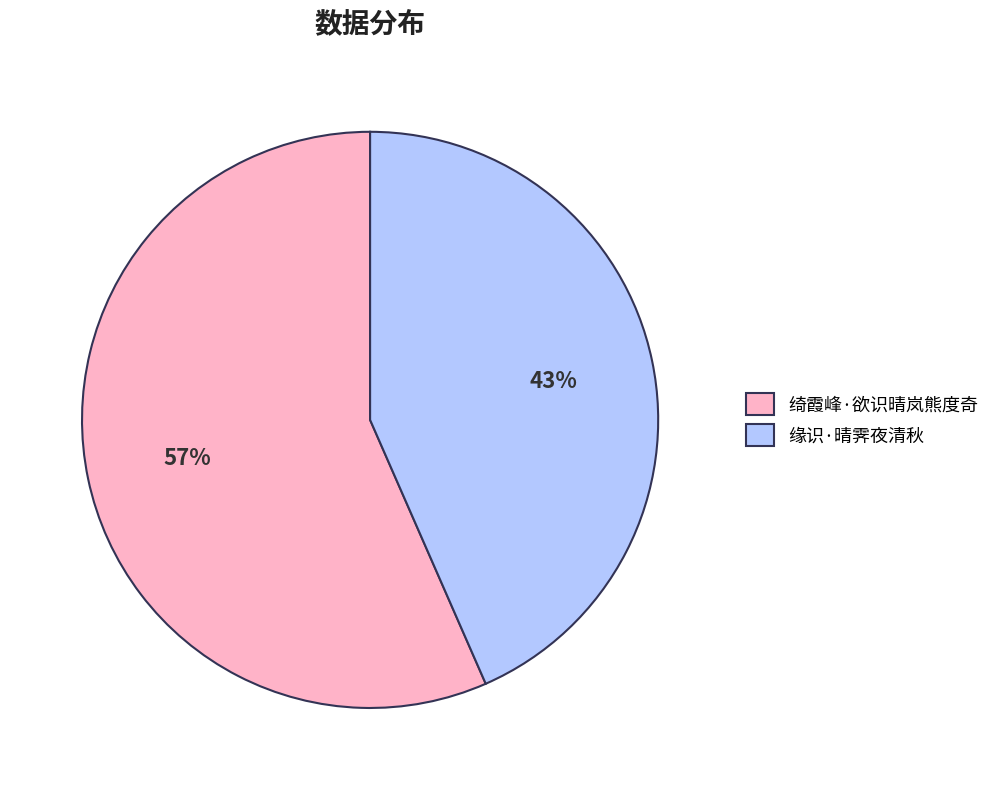

Which category has the biggest portion of the pie?

绮霞峰·欲识晴岚熊度奇